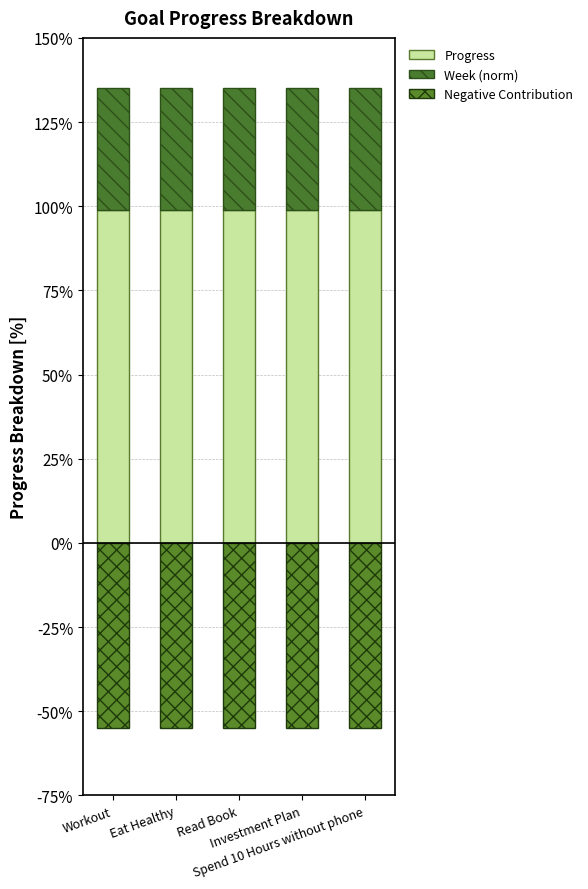

Which series changed the most between Eat Healthy and Read Book?

Progress